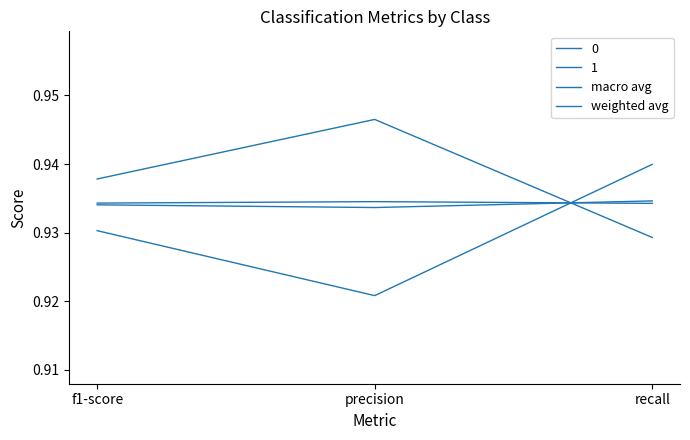

Between precision and recall, which series saw the biggest shift?

macro avg